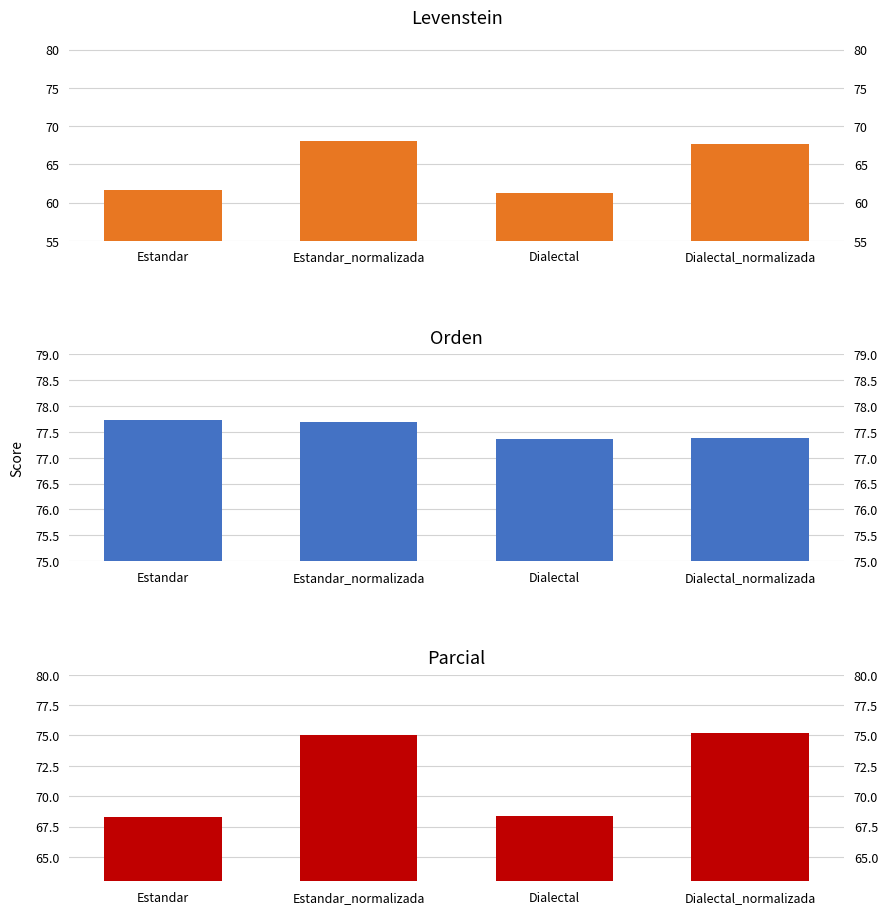

How many bars are there in total?

12